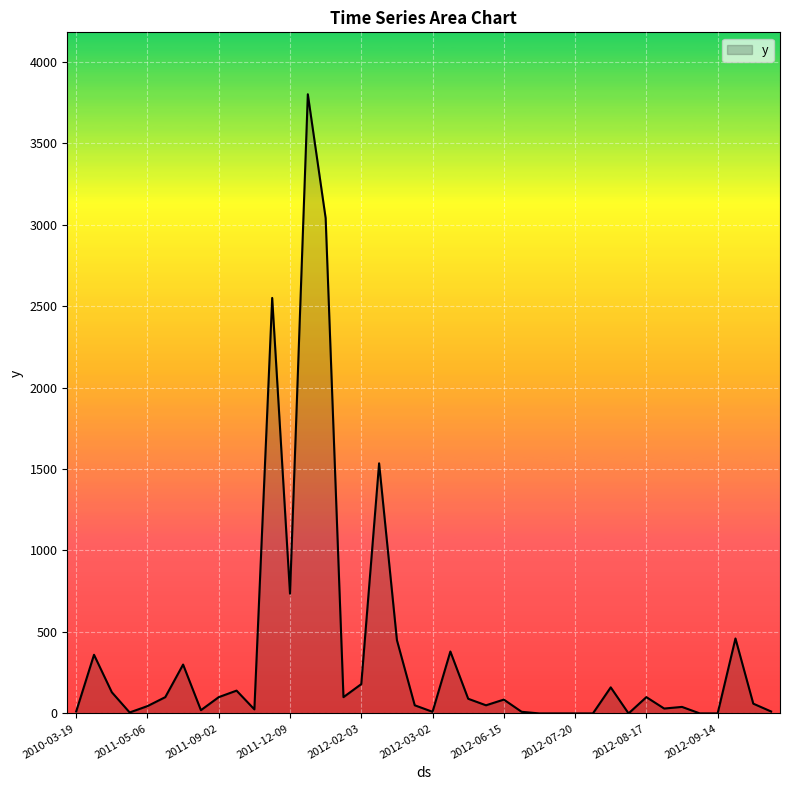

What is the difference between the maximum and minimum values?

3800.0